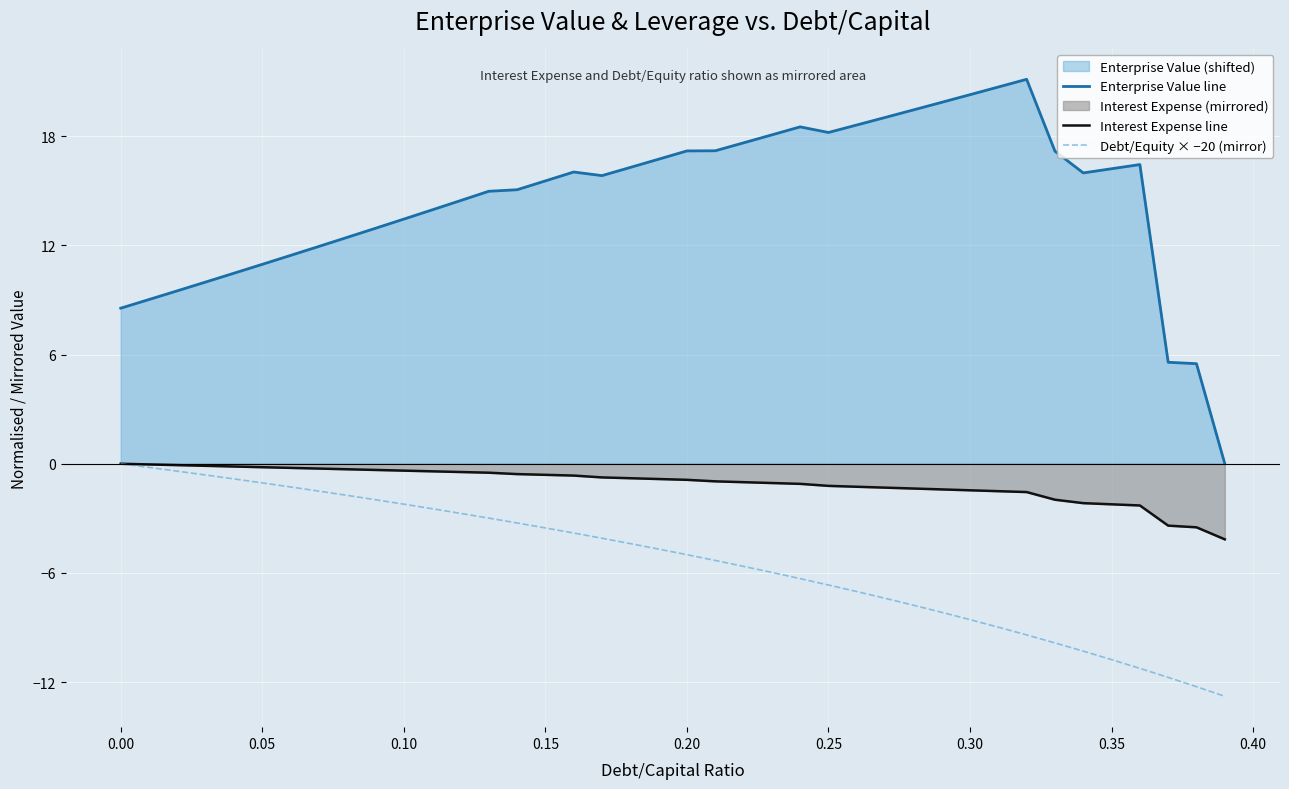

Does the chart display data point markers on the line(s)?

No